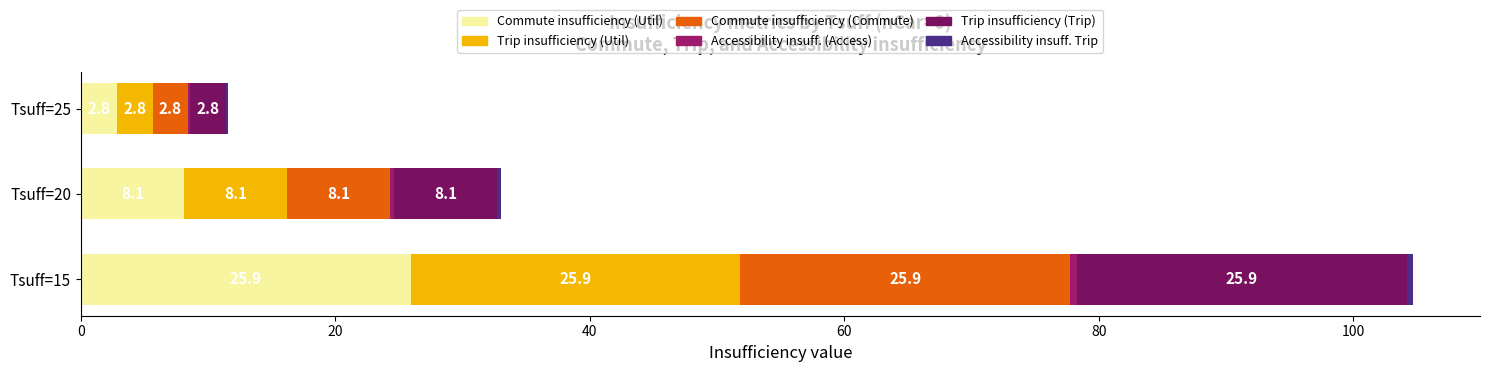

Is it true that Commute insufficiency (Util) equals 2.8 at Tsuff=25?

True